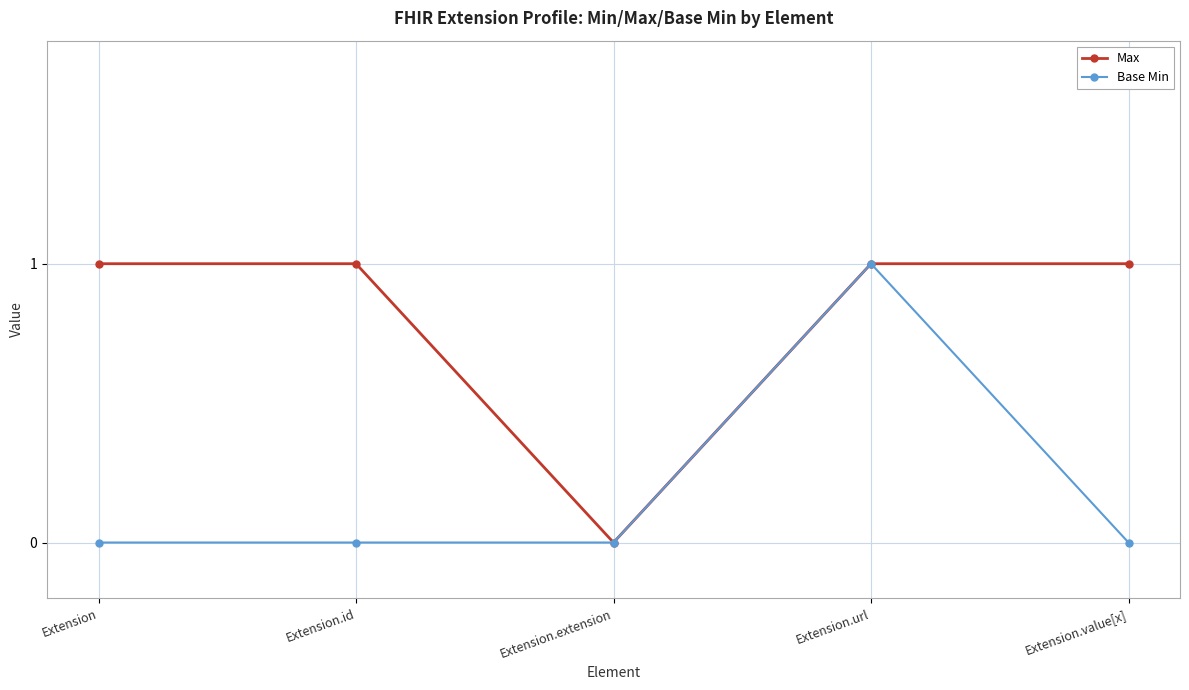

At which label does Max reach its minimum?

Extension.extension